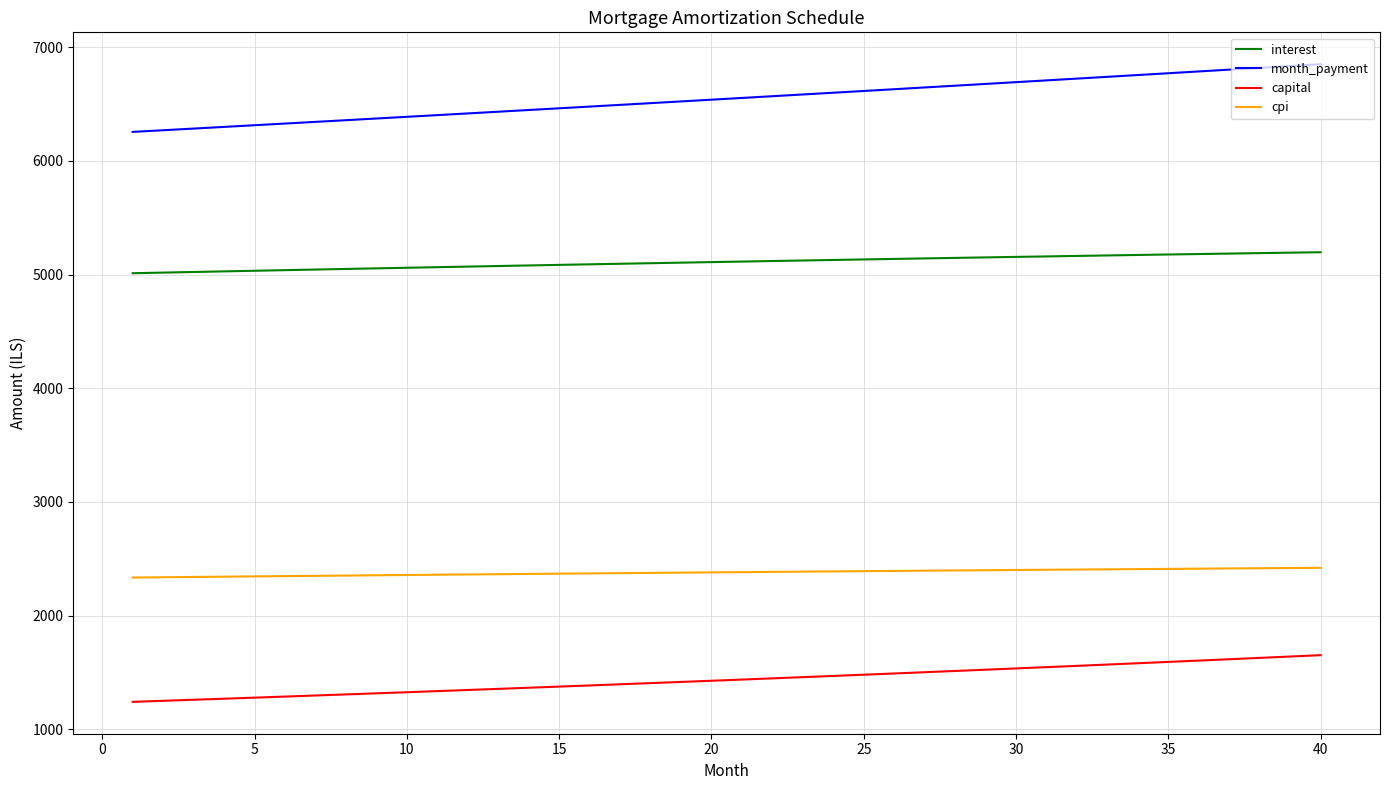

At how many categories does at least one series exceed 4560?

40